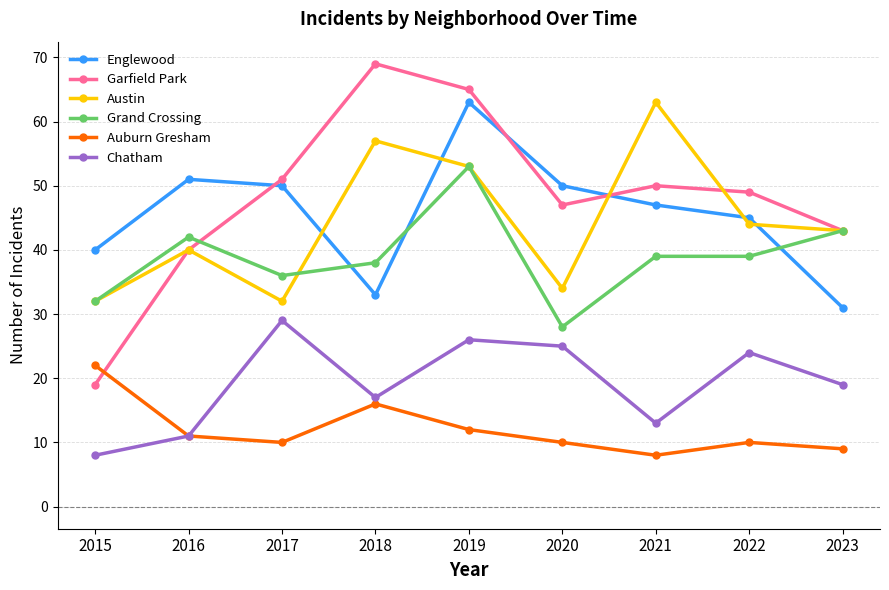

What is the difference between the Englewood values at 2020 and 2015?

10